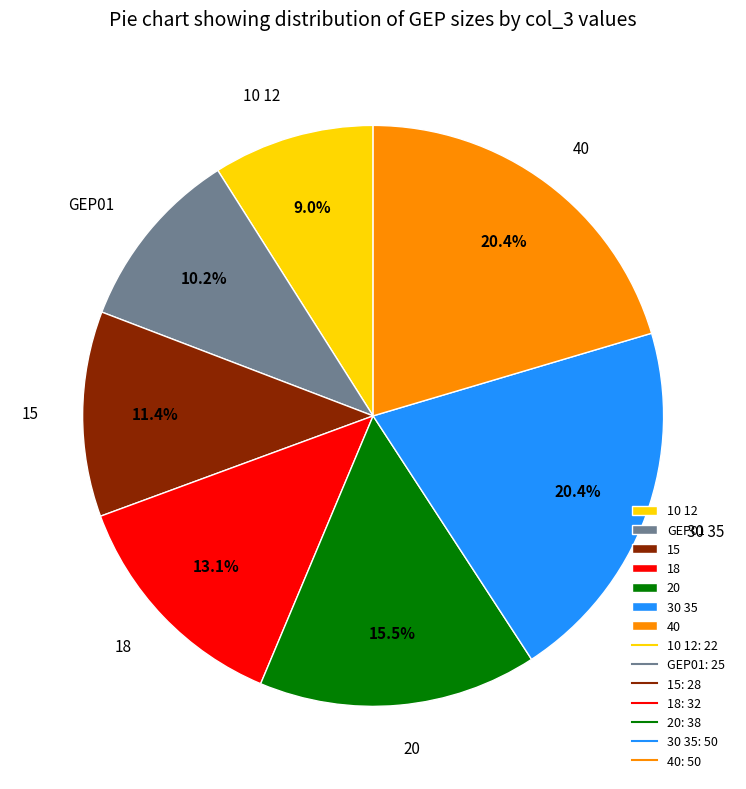

Is 40 the majority of the pie?

No